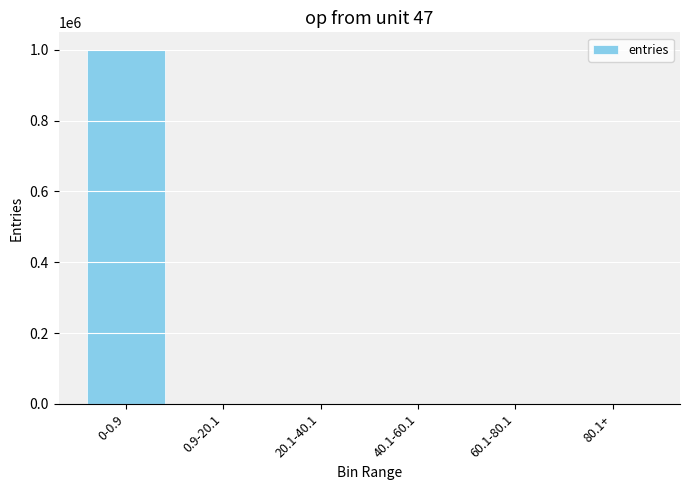

What is the sum of all values?

1000000